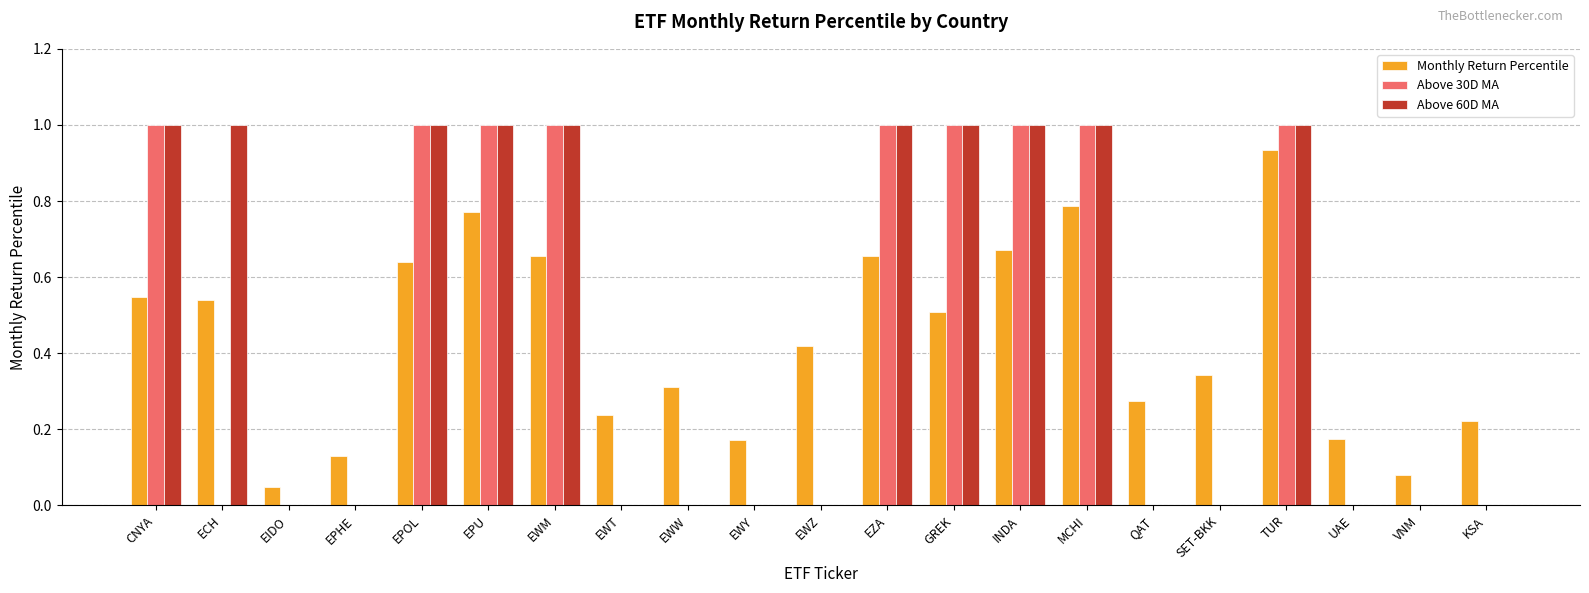

What is the greatest value displayed?

1.0